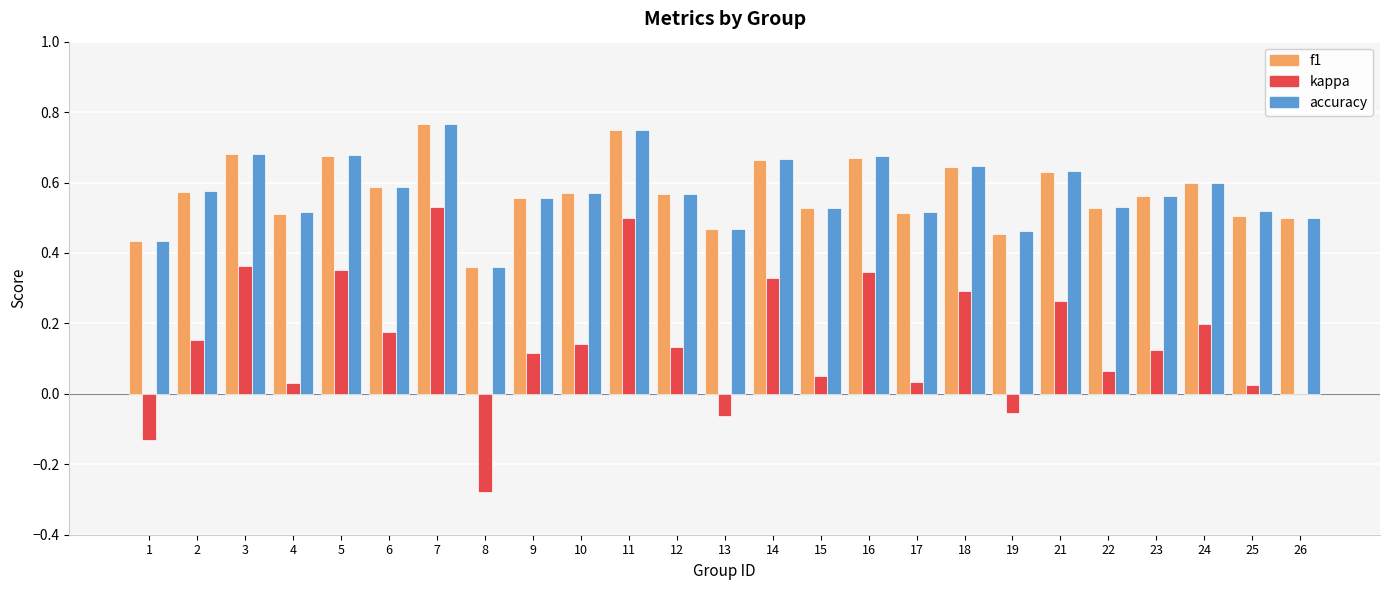

What is the sum of the accuracy values at 6 and 12?

1.2